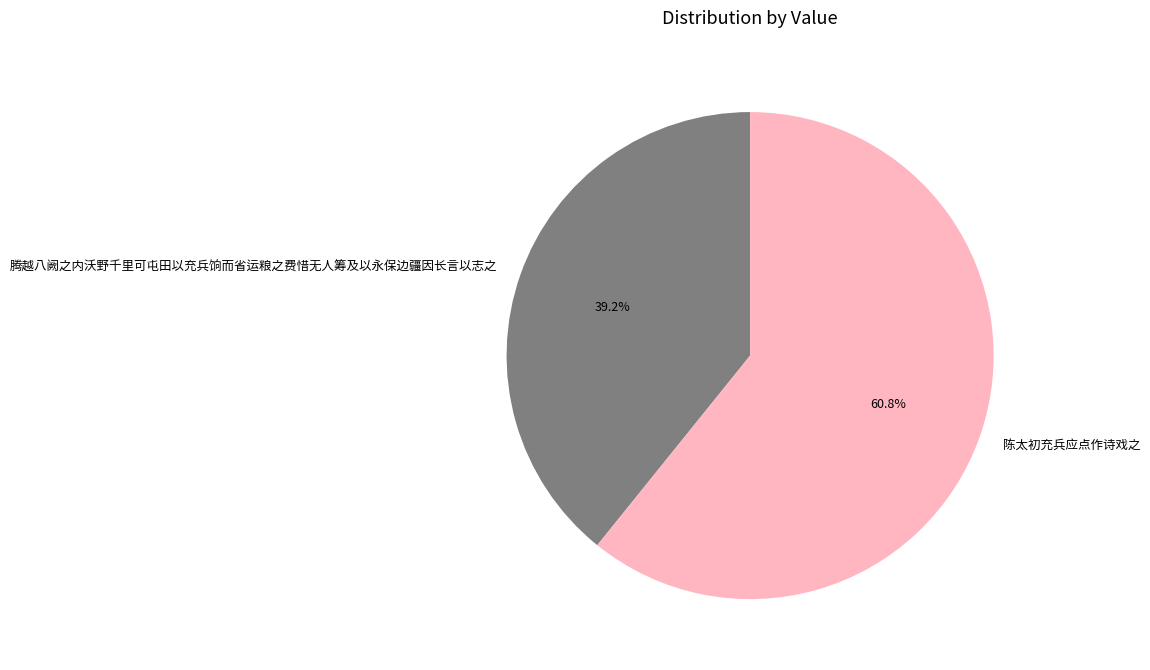

Which has a higher value, 腾越八阙之内沃野千里可屯田以充兵饷而省运粮之费惜无人筹及以永保边疆因长言以志之 or 陈太初充兵应点作诗戏之?

陈太初充兵应点作诗戏之